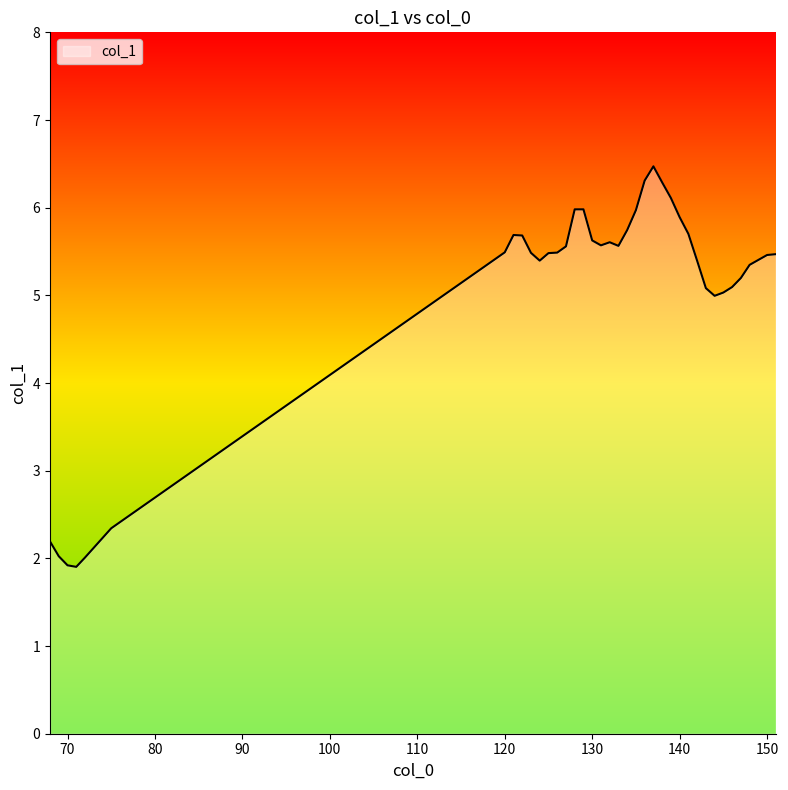

What is the greatest value displayed?

6.5